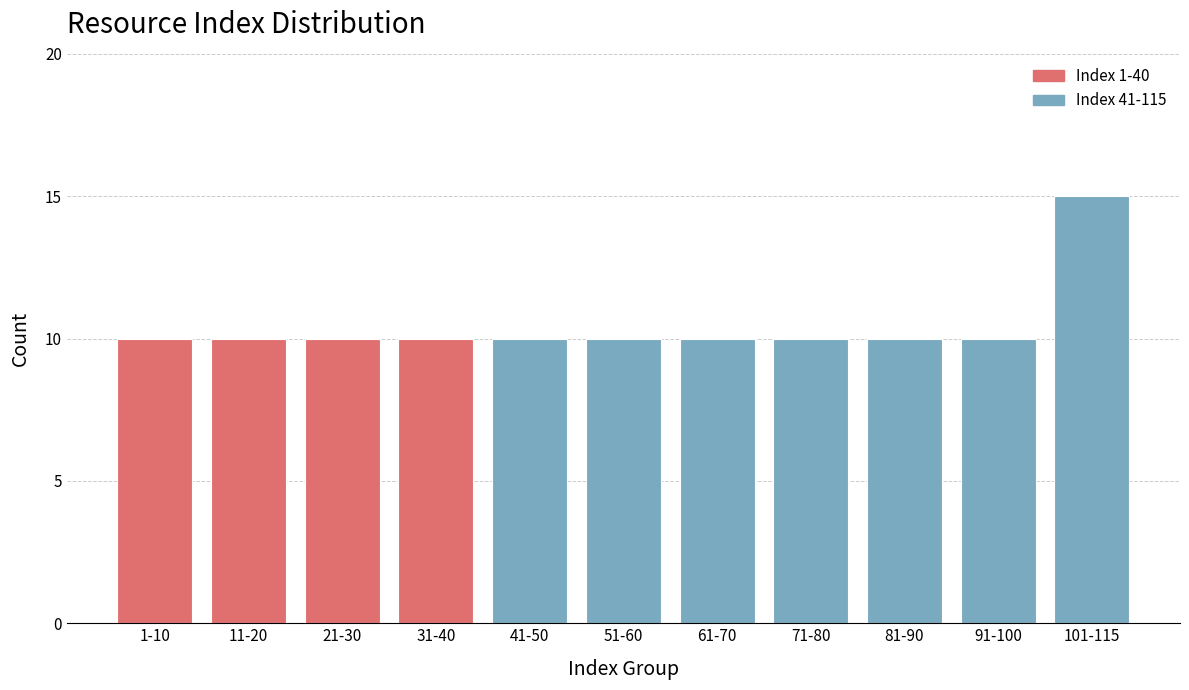

Reading left to right, extract all data points from this chart.

1-10=10	11-20=10	21-30=10	31-40=10	41-50=10	51-60=10	61-70=10	71-80=10	81-90=10	91-100=10	101-115=15